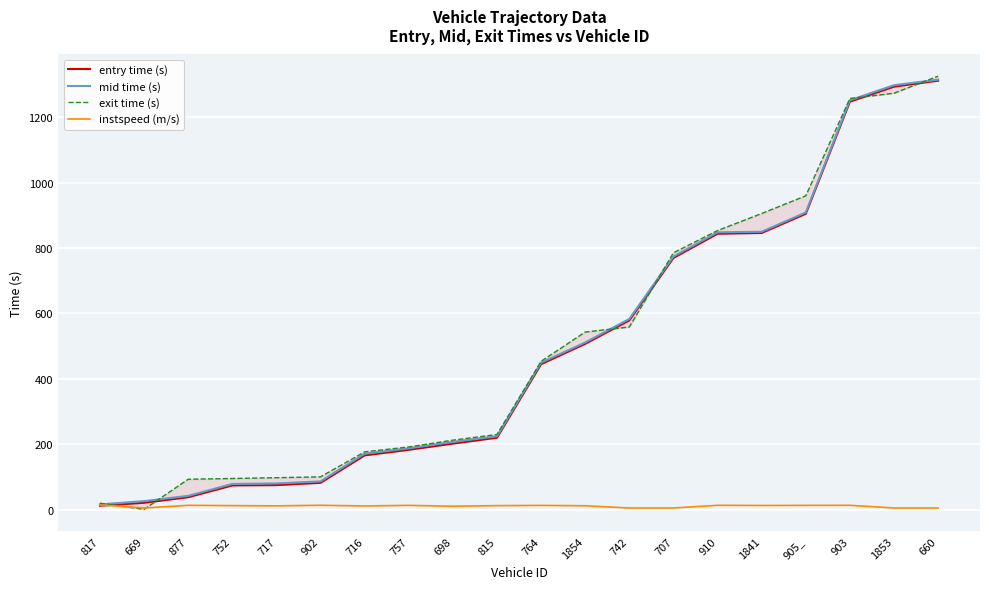

What is the greatest value displayed?

1326.1